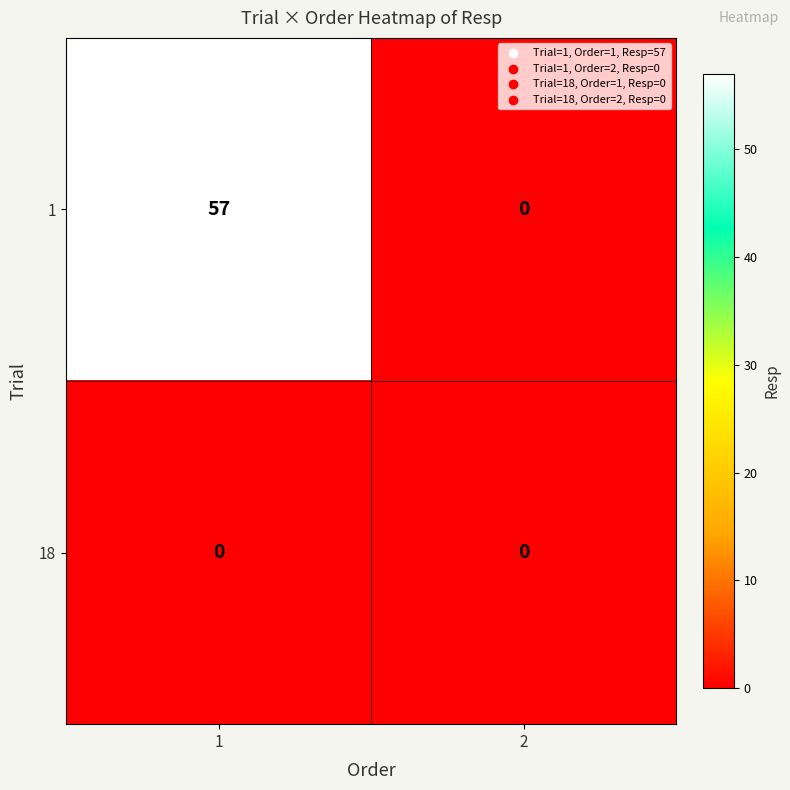

What is the sum of the 1 values at 2 and 1?

57